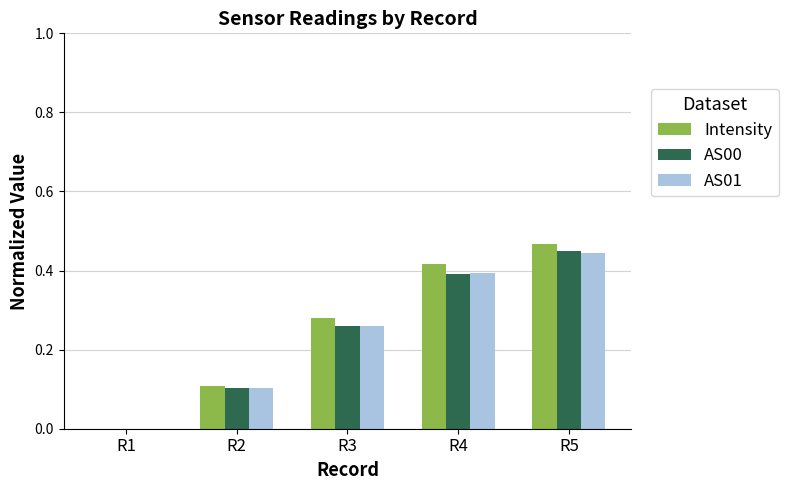

What is the sum of the Intensity values at R3 and R5?

0.7